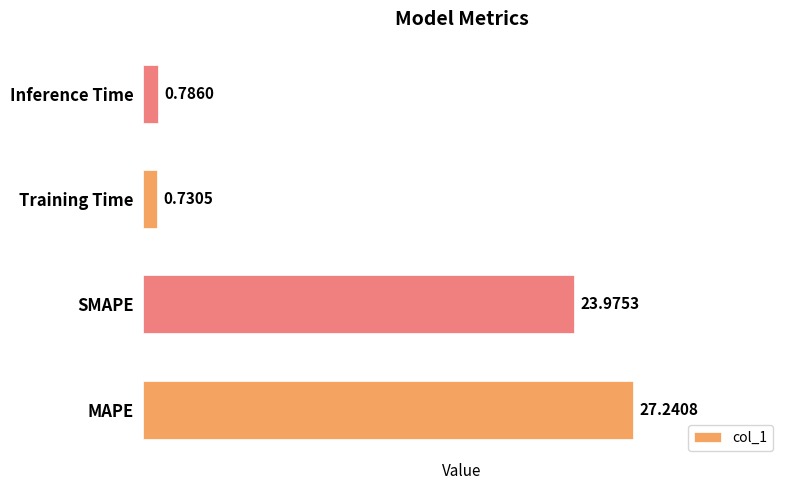

How many series are shown in this chart?

1